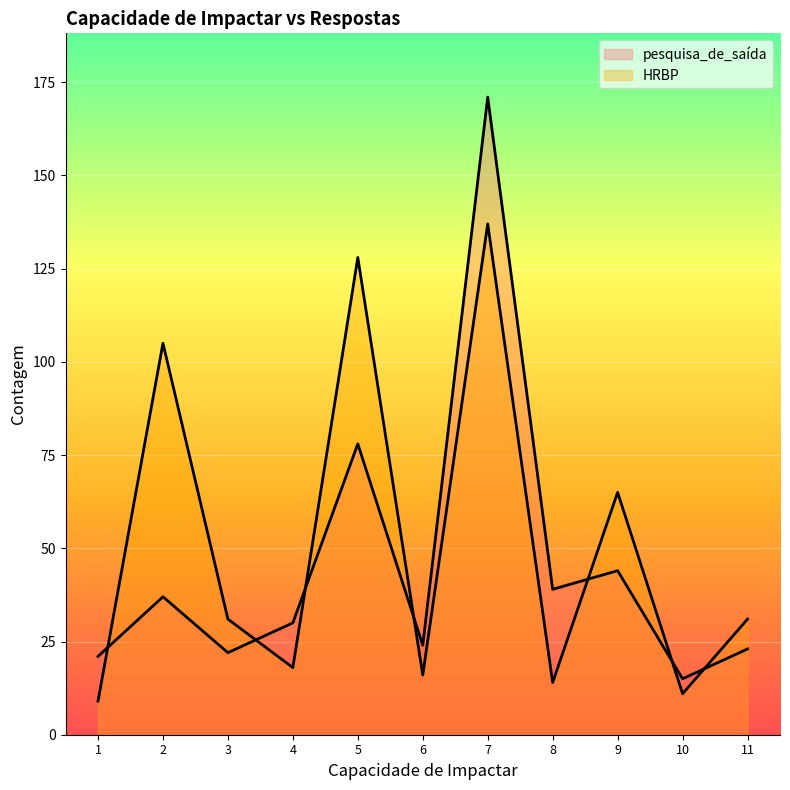

Does the chart display data point markers on the line(s)?

No